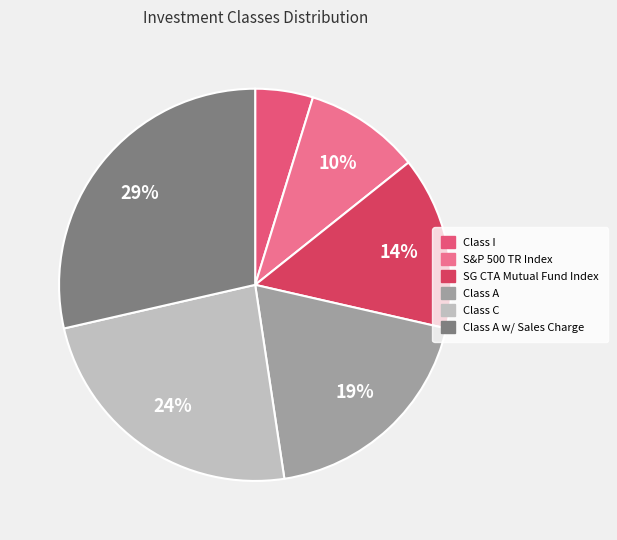

How many segments does this pie chart have?

6